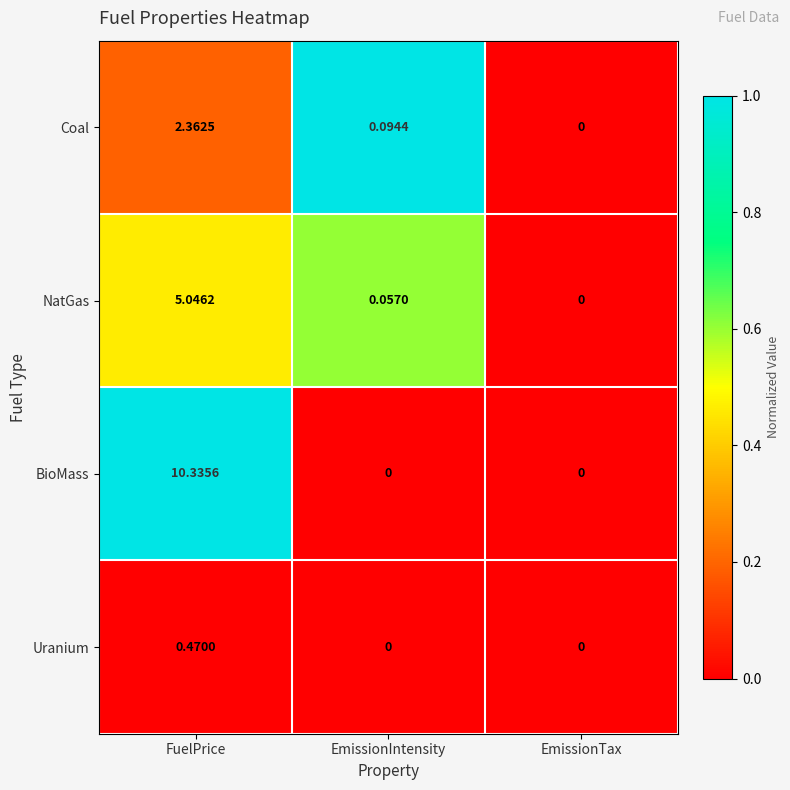

Count the number of categories in the chart.

3